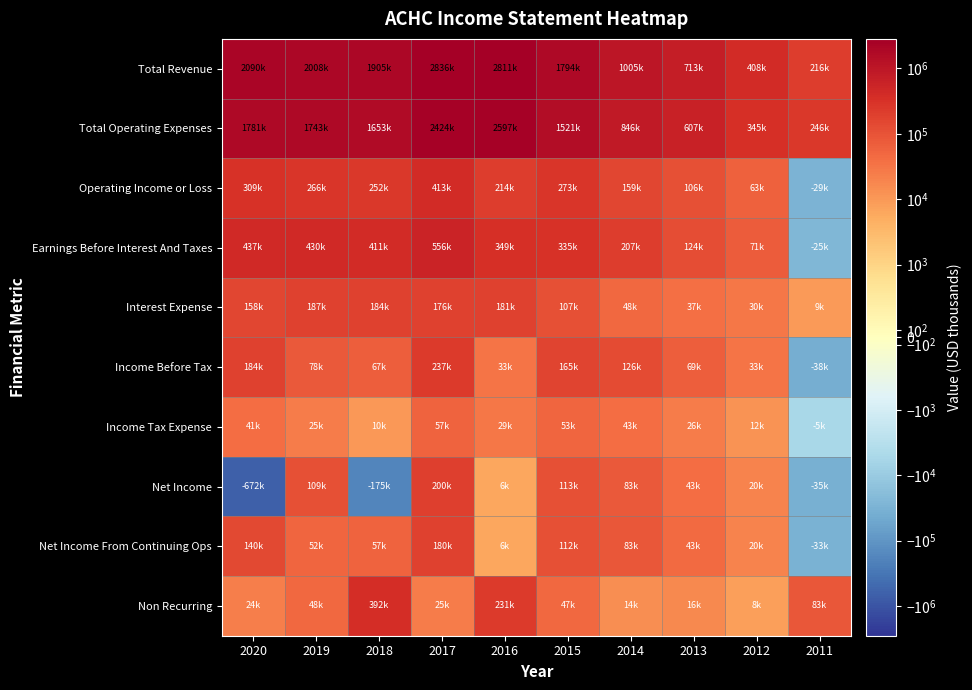

What is the spread (max minus min) of values at 2016?

2804800